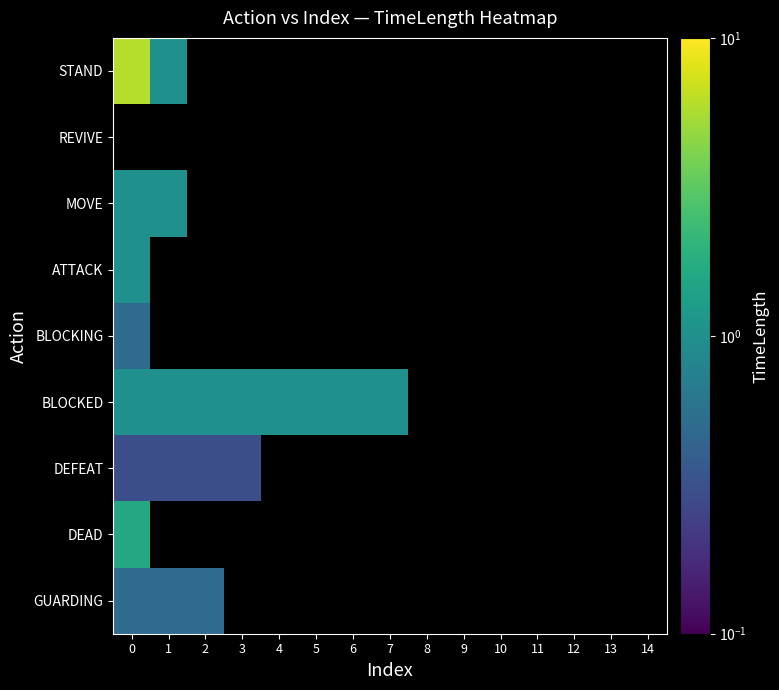

What is the highest value of the DEFEAT series?

0.3